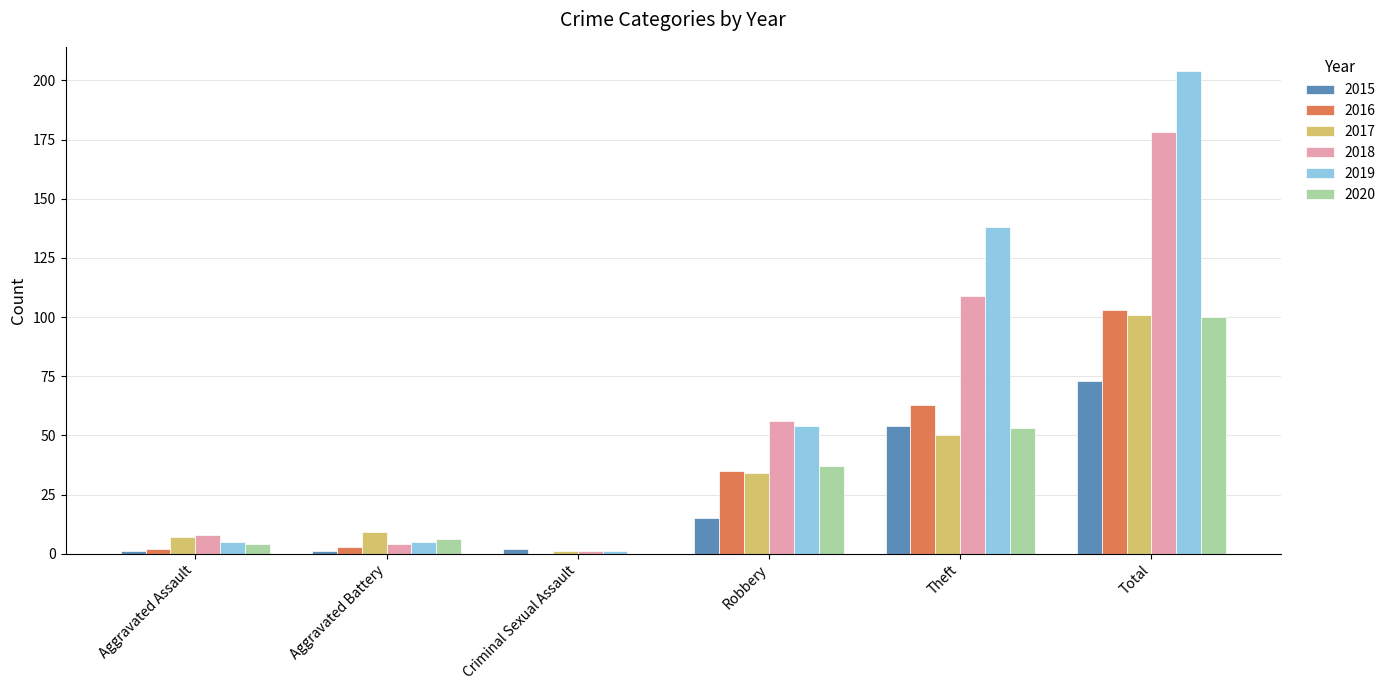

At which category is the sum across all series the highest?

Total